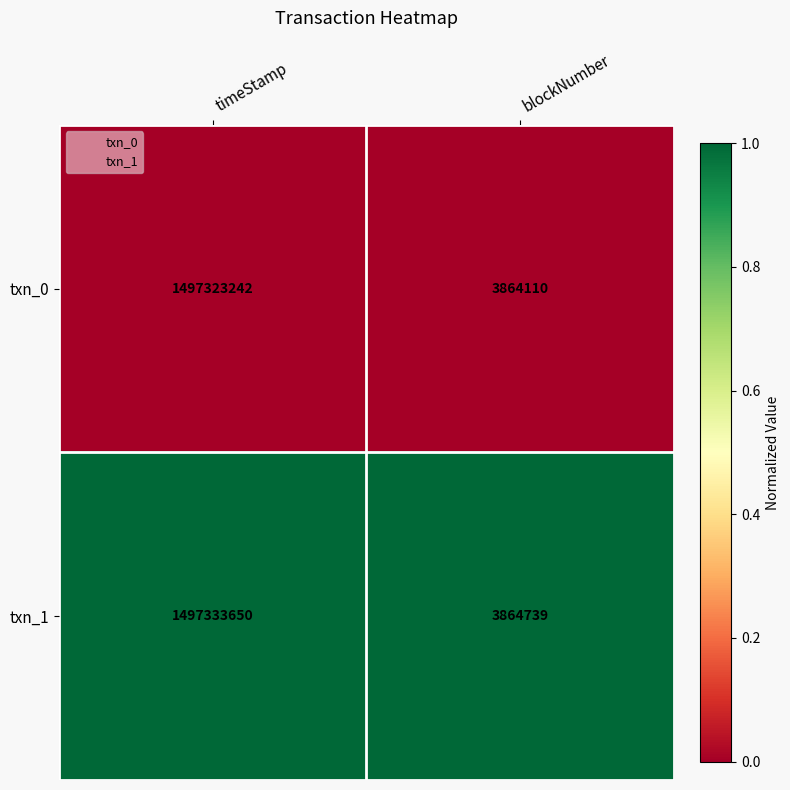

Is the value of txn_1 at timeStamp greater than the value of txn_0 at timeStamp?

Yes